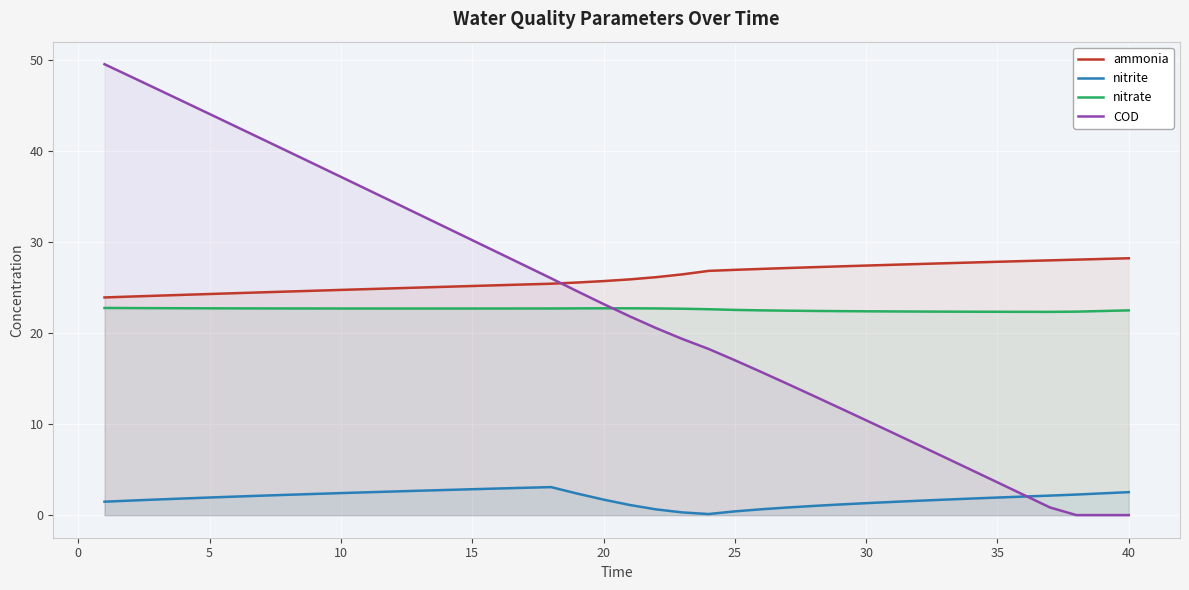

What is the value of the COD point at the 20th from the left?

23.2